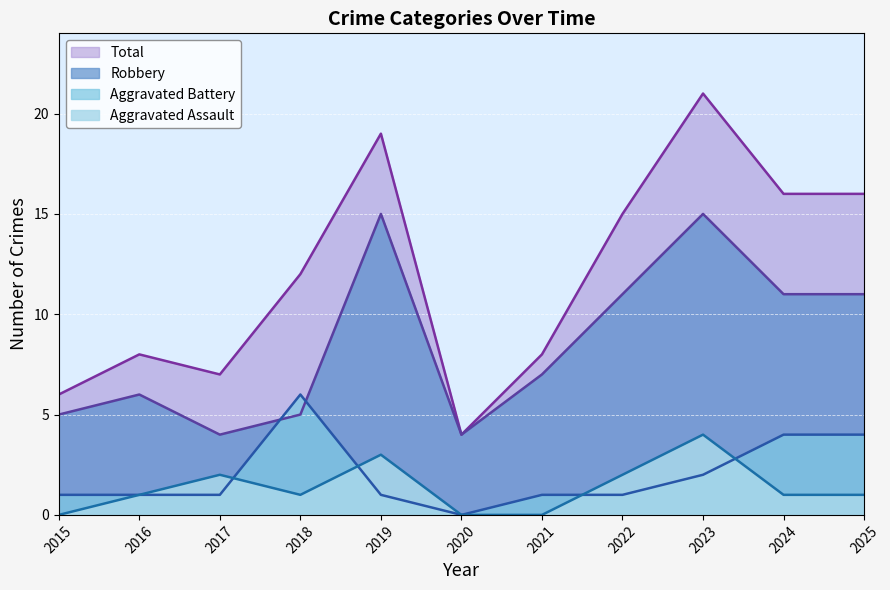

What is the sum of the Aggravated Assault values at 2016 and 2023?

5